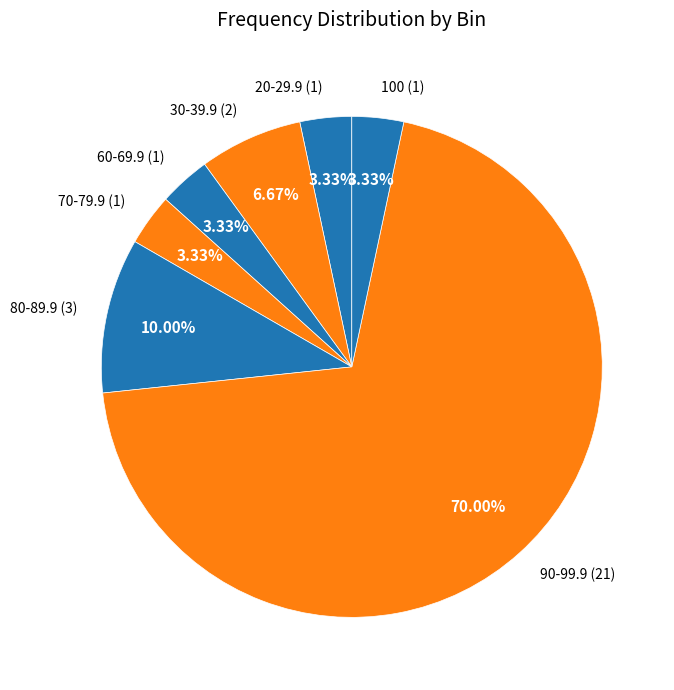

The 30-39.9 slice represents 13% of the pie. True or false?

False